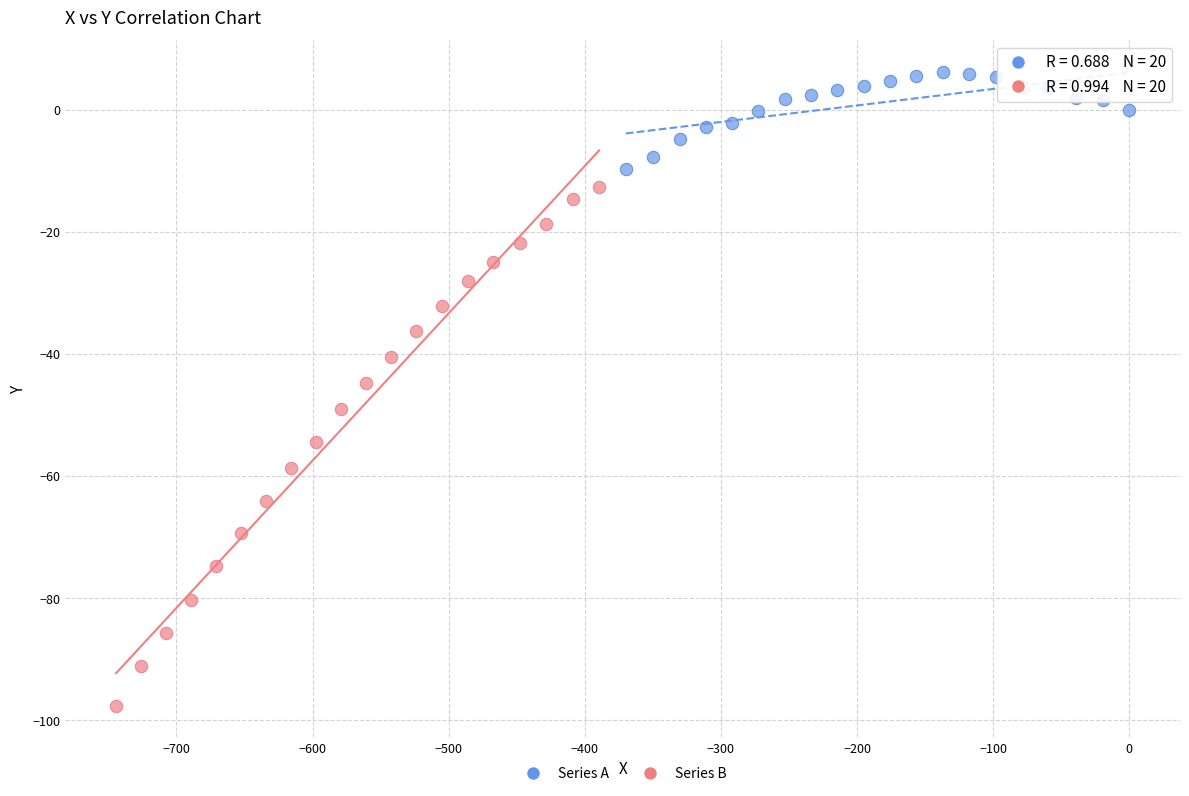

Which series has the largest Y range (max minus min)?

Series B